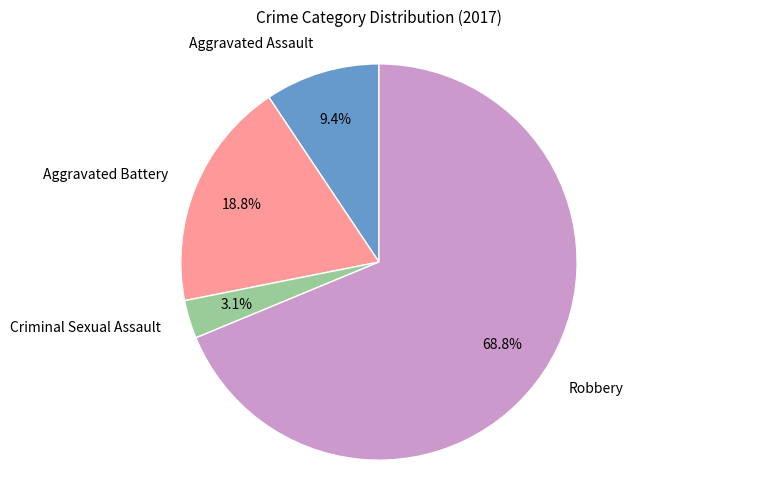

How many slices are in this pie chart?

4